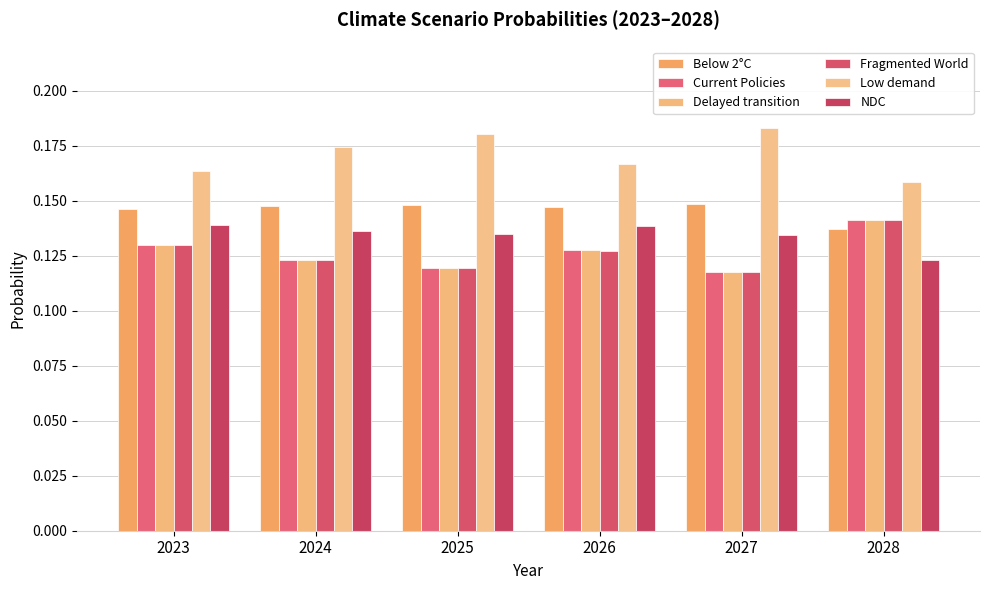

Which series changed the most between 2024 and 2028?

Current Policies